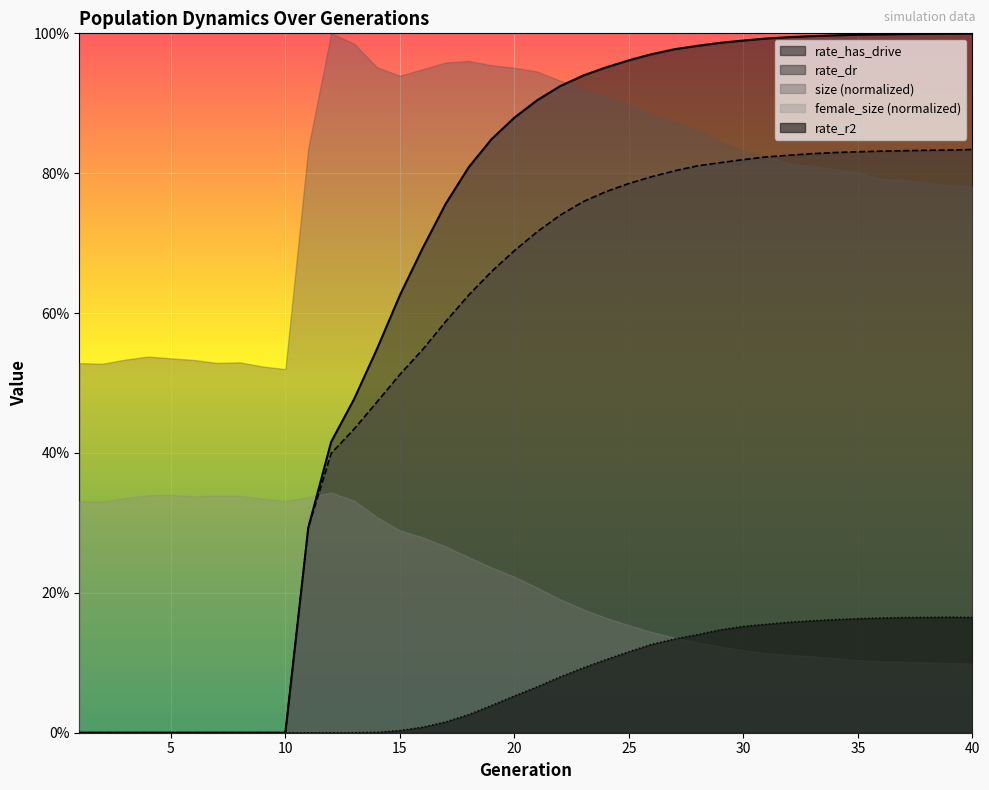

True or false: rate_dr and female_size intersect in this chart.

False